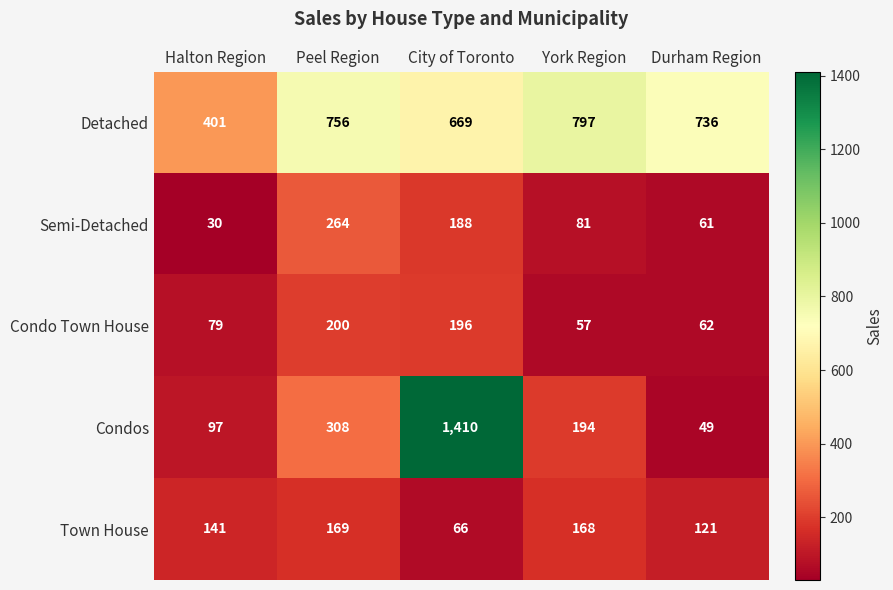

How many categories are shown in the chart?

5